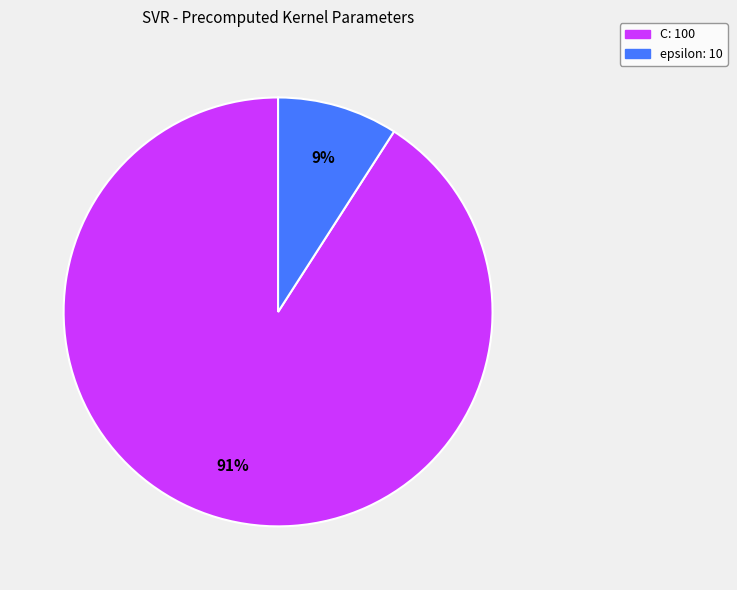

Is C the majority of the pie?

Yes